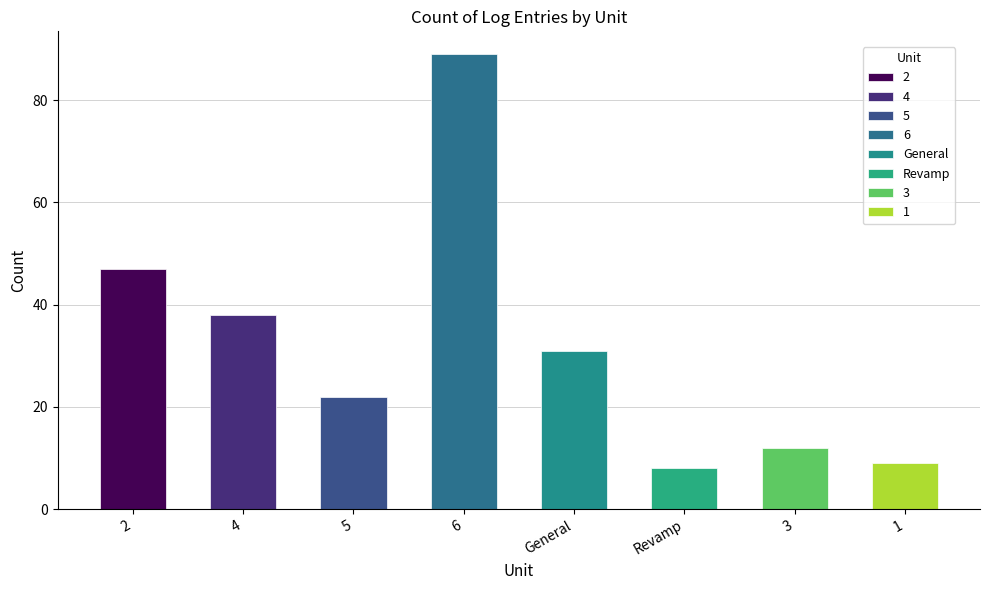

Is it true that the value at 2 is 47?

True